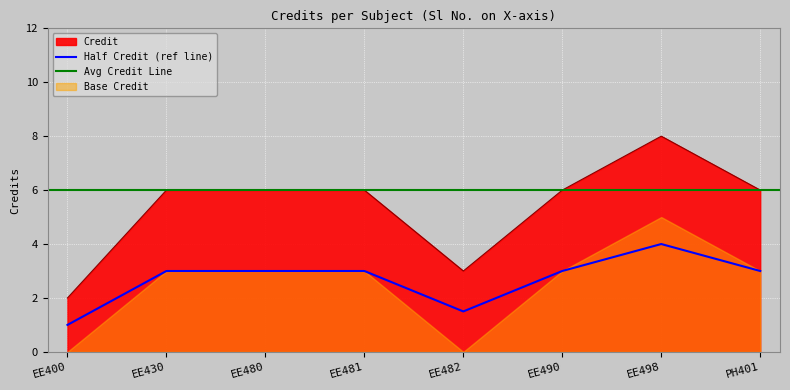

What is the maximum value shown in the chart?

8